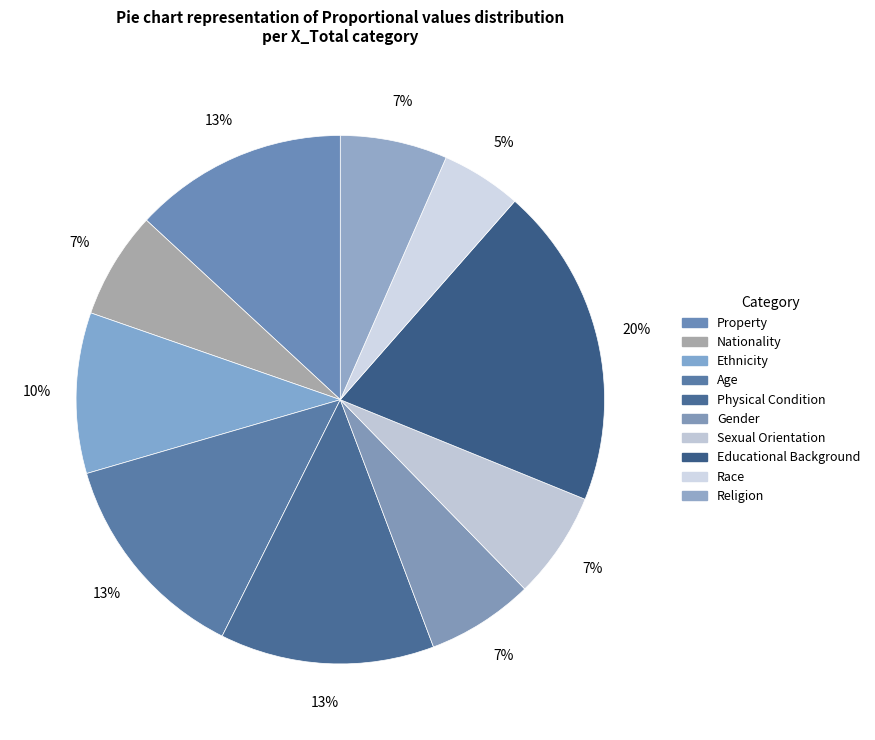

What is the largest slice in the pie chart?

Educational Background